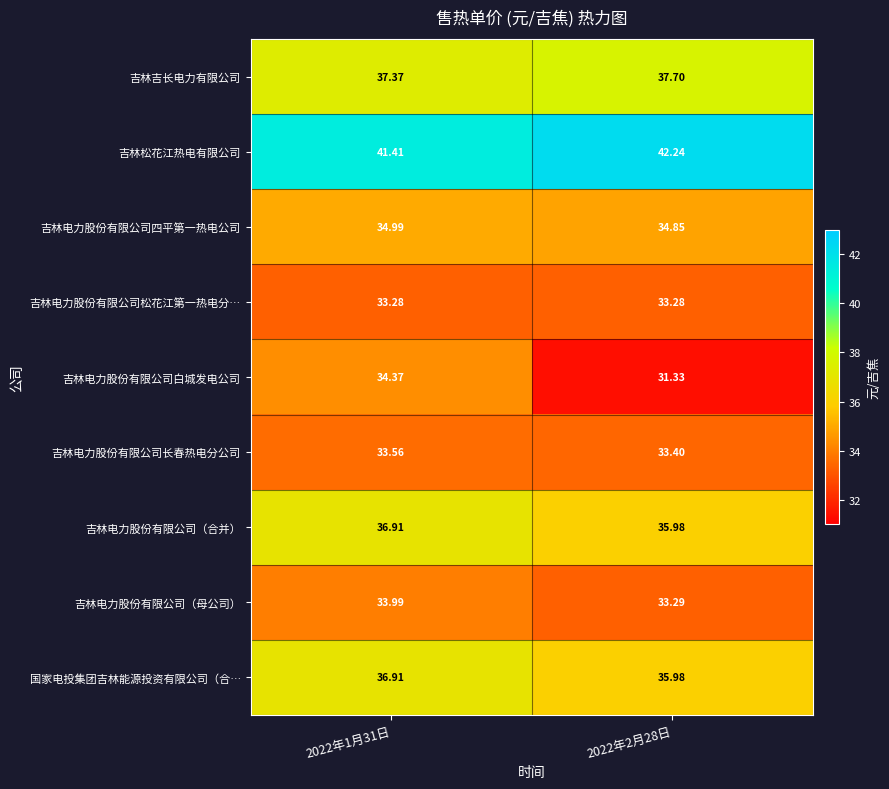

What is the total value across all series at 2022年1月31日?

322.8